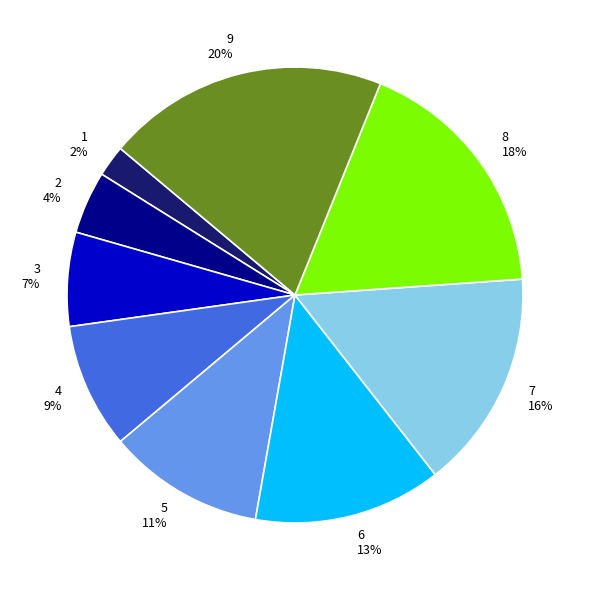

Which slice is the largest?

9